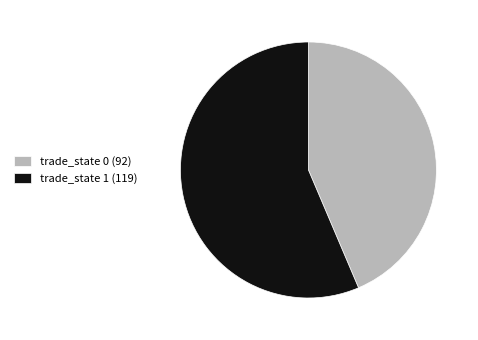

Do trade_state 0 (92) and trade_state 1 (119) together represent more than half of the pie?

Yes